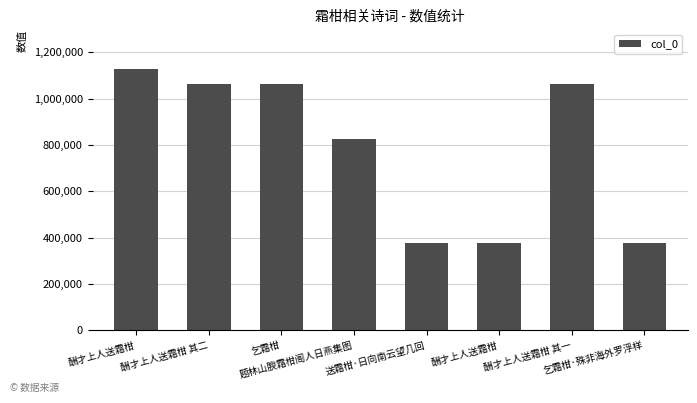

Is it true that the value at 酬才上人送霜柑 其二 is 1868308?

False